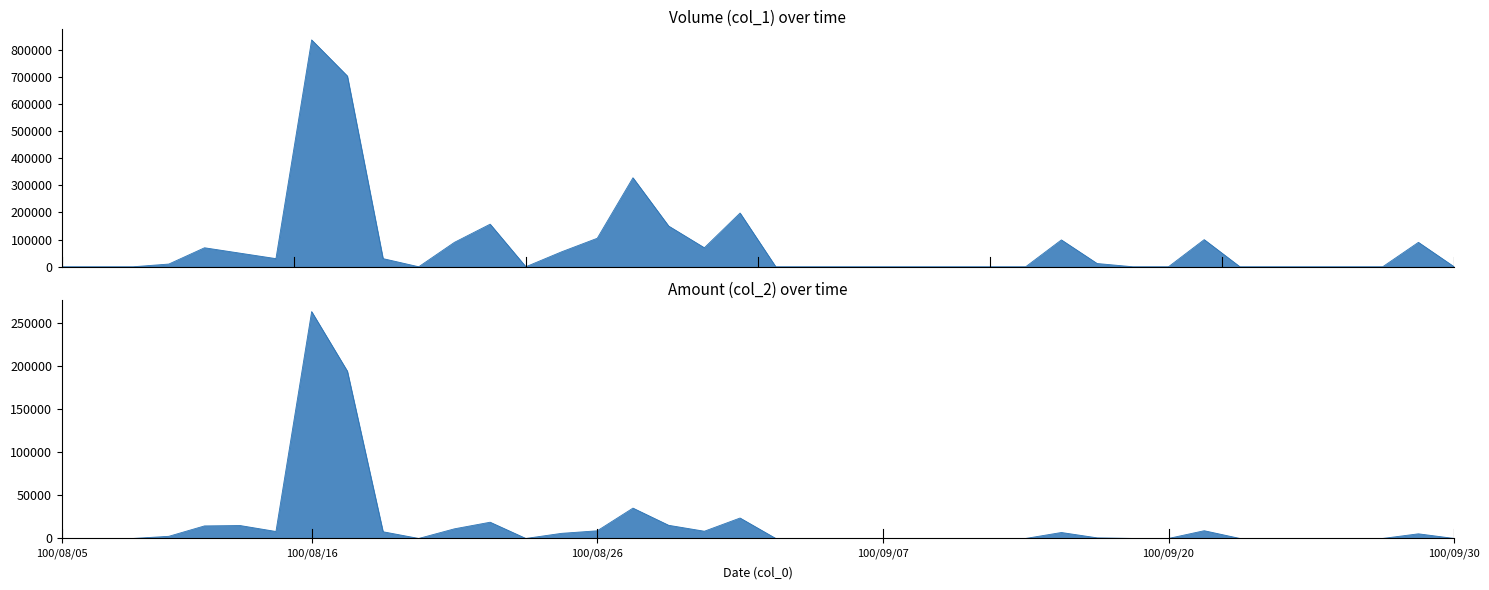

Does the chart display data point markers on the line(s)?

No